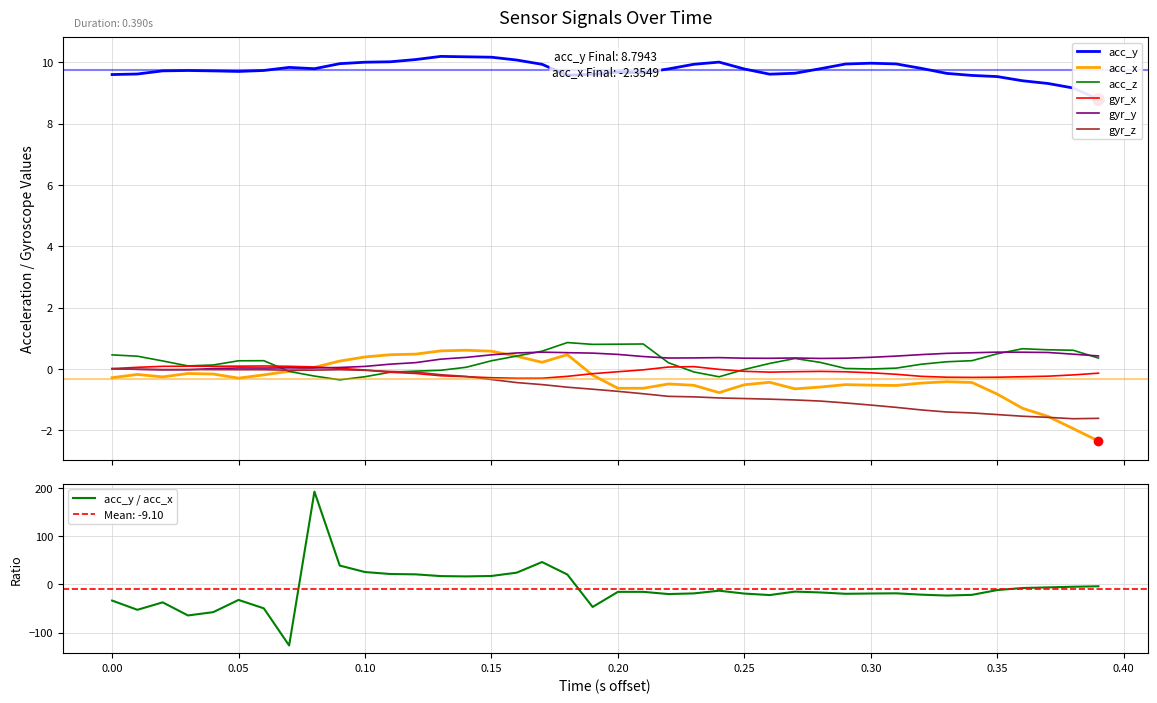

What is the lowest value of the gyr_z series?

-1.6